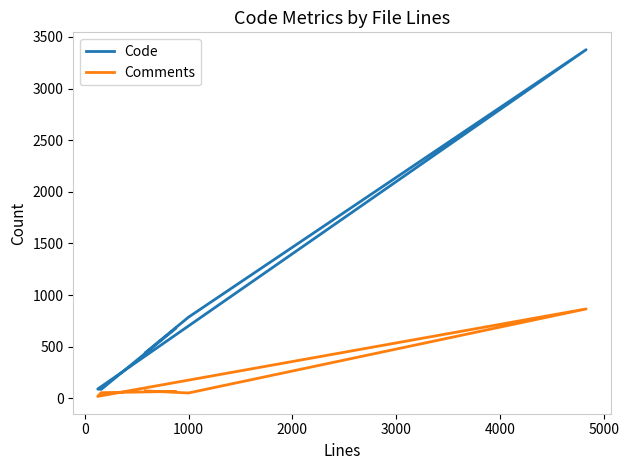

How many interior local valleys does the Code series have?

1